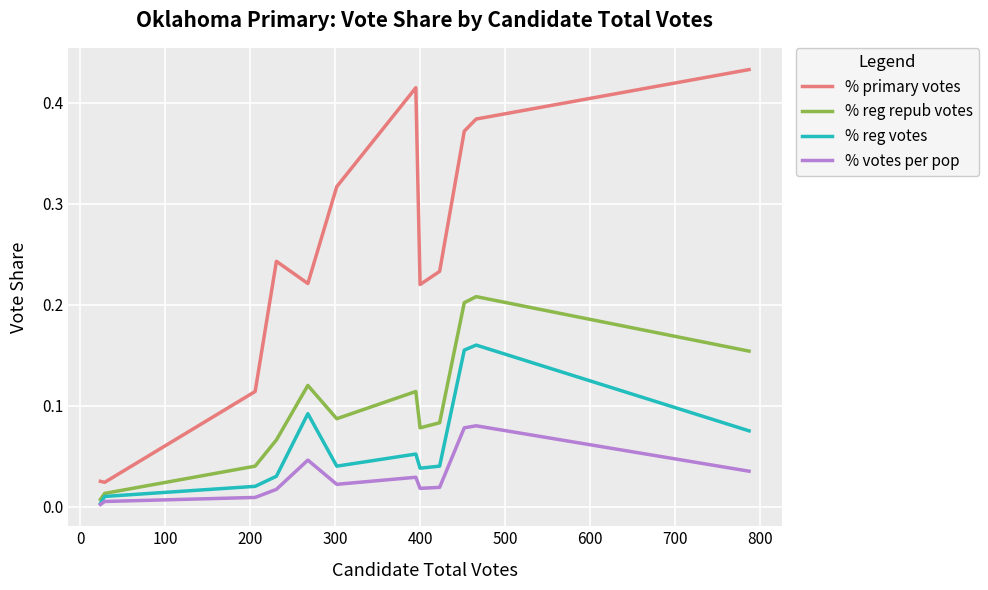

Which series has the widest spread of values?

% primary votes